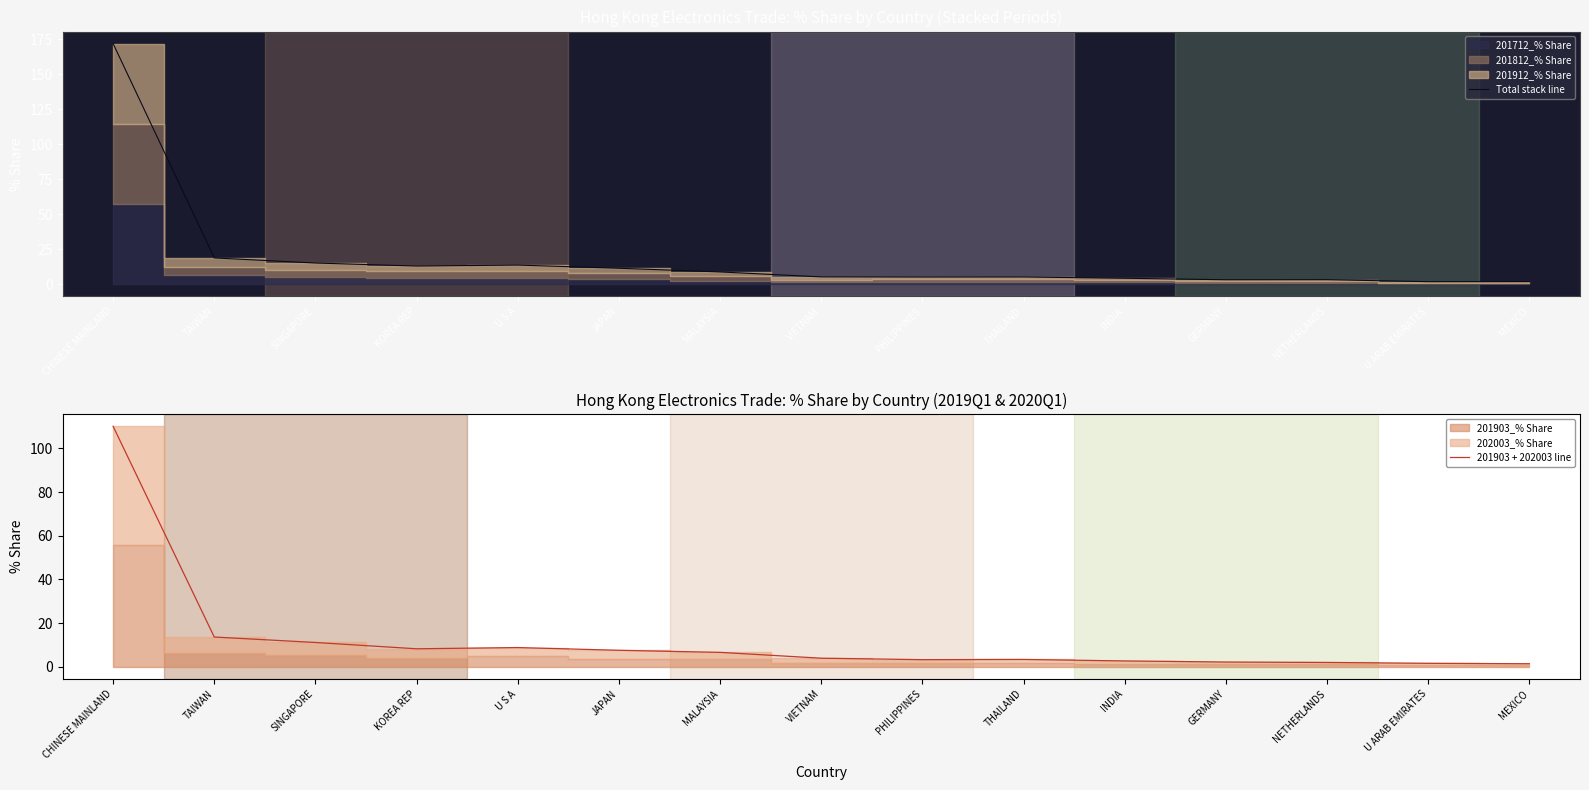

Where is the first local maximum for 201903 + 202003 line?

U S A